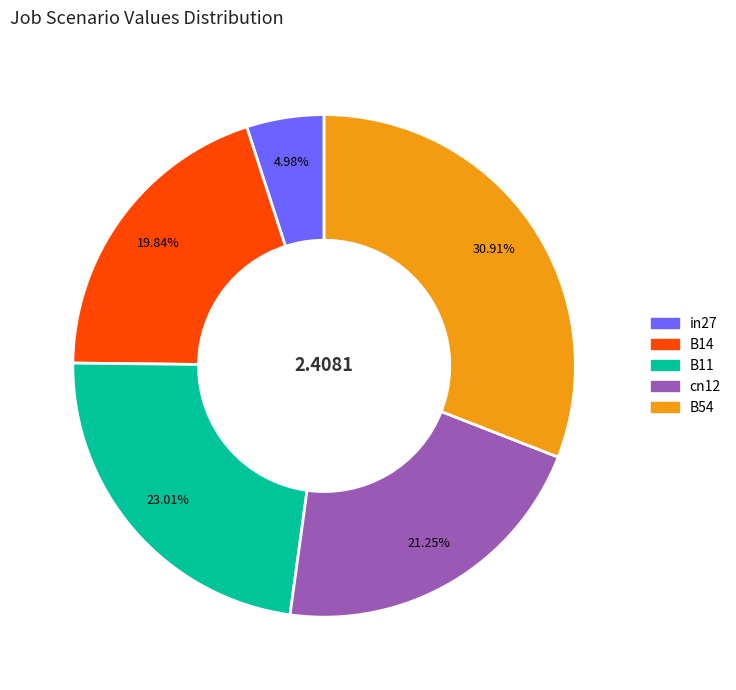

Is there any slice that represents more than half of the pie?

No